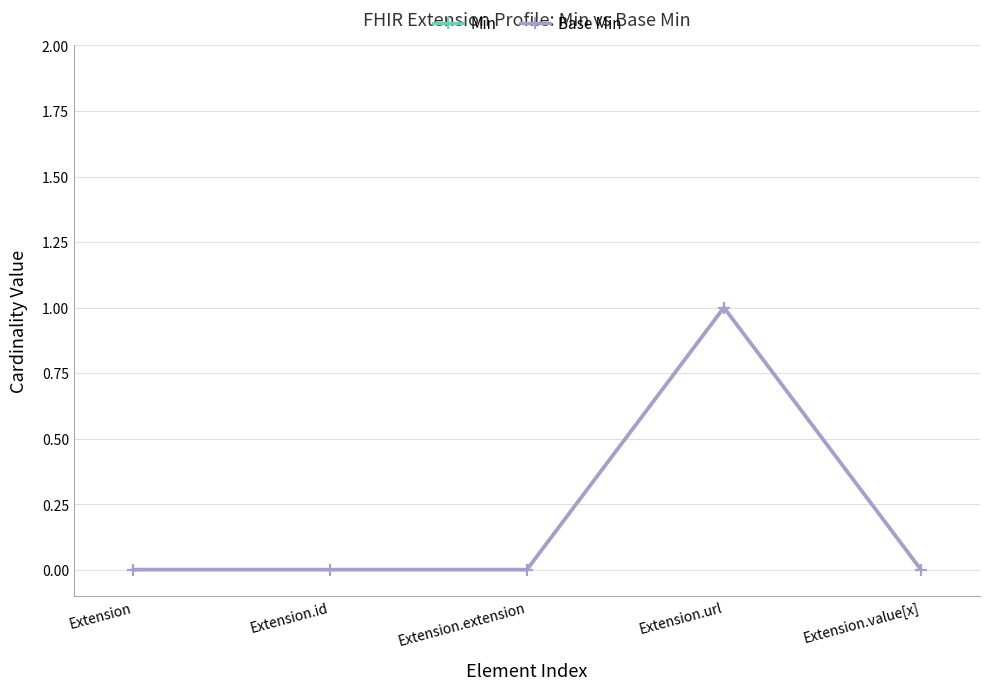

Is this an area chart (filled region under the line)?

No